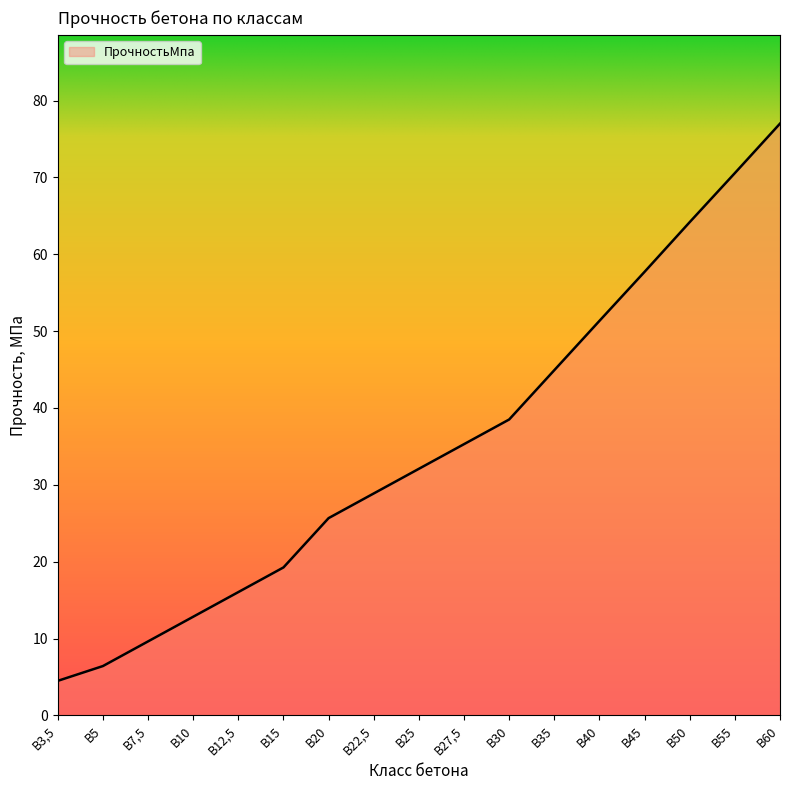

Between В22,5 and В30, which is larger?

В30